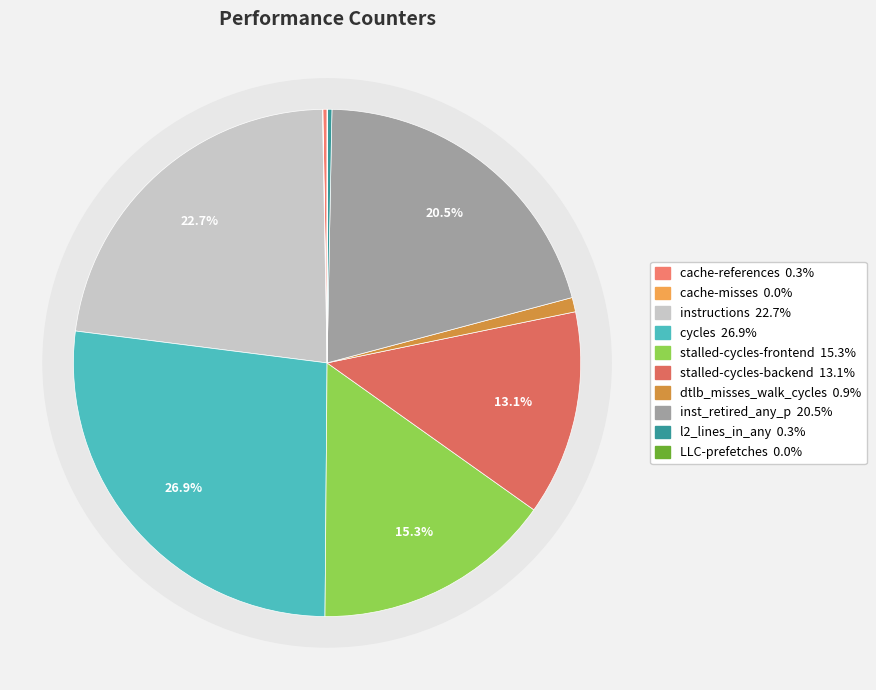

Is it true that instructions is 23% of the pie?

True